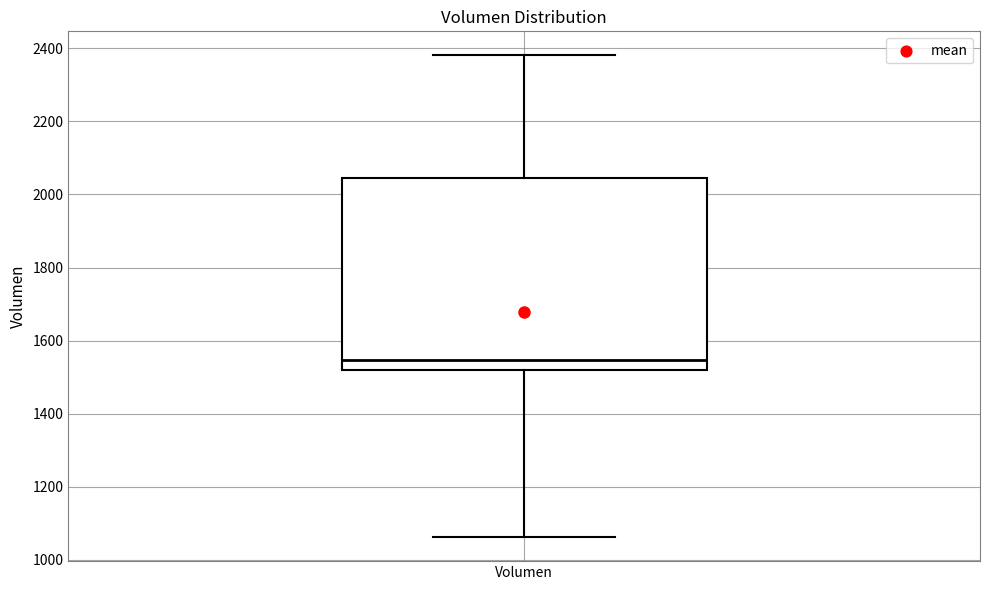

Where does the median line of the box for Volumen sit on the y-axis? The values are not printed on the chart, so give them approximately, as read against the axis.

1540